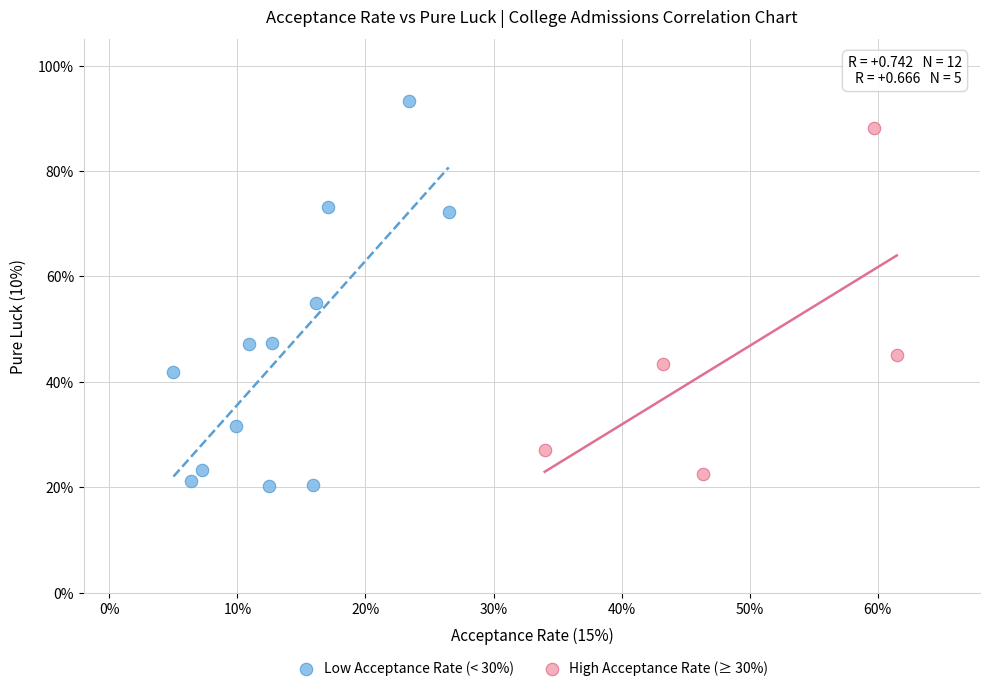

Which series contains the highest Y value?

Low Acceptance Rate (< 30%)